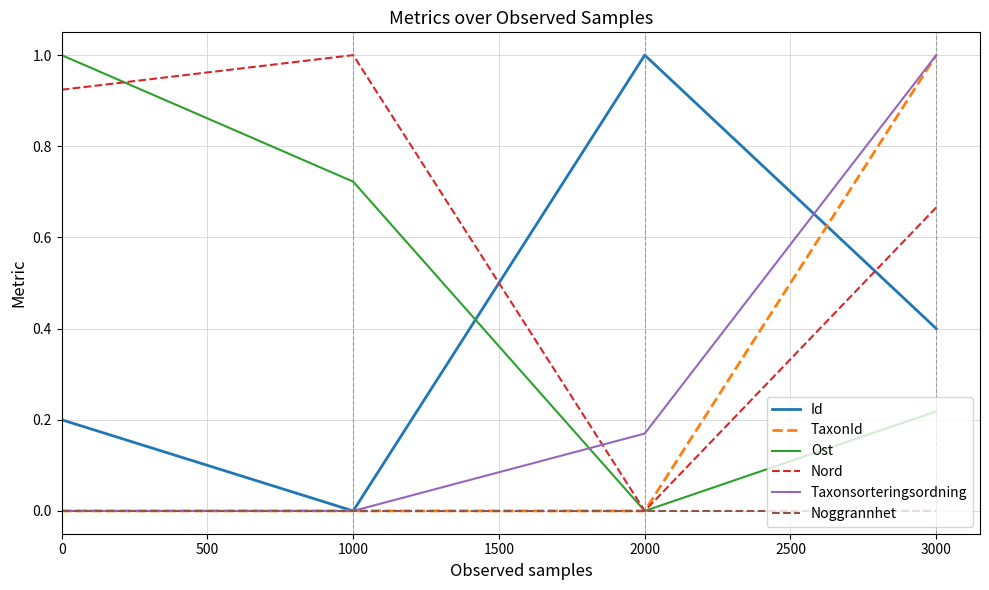

How many lines are shown in the chart?

6